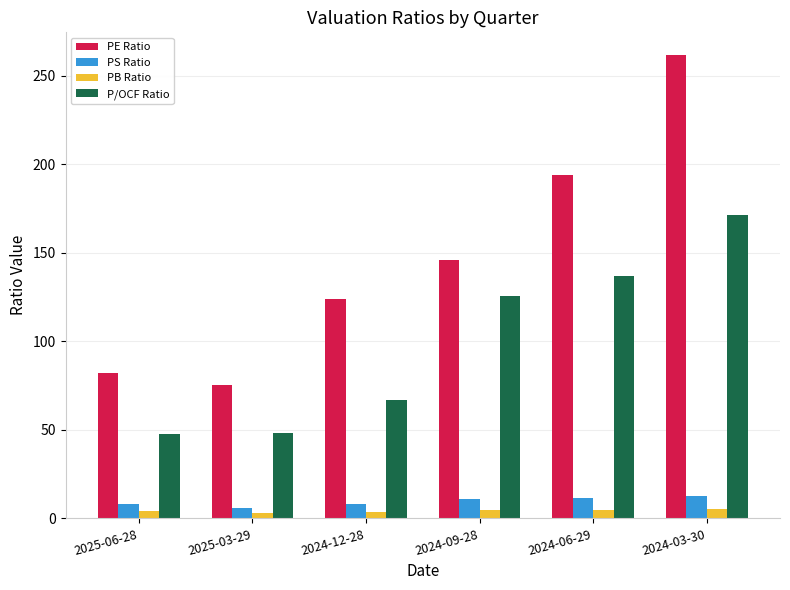

At which label is P/OCF Ratio closest to 109?

2024-09-28